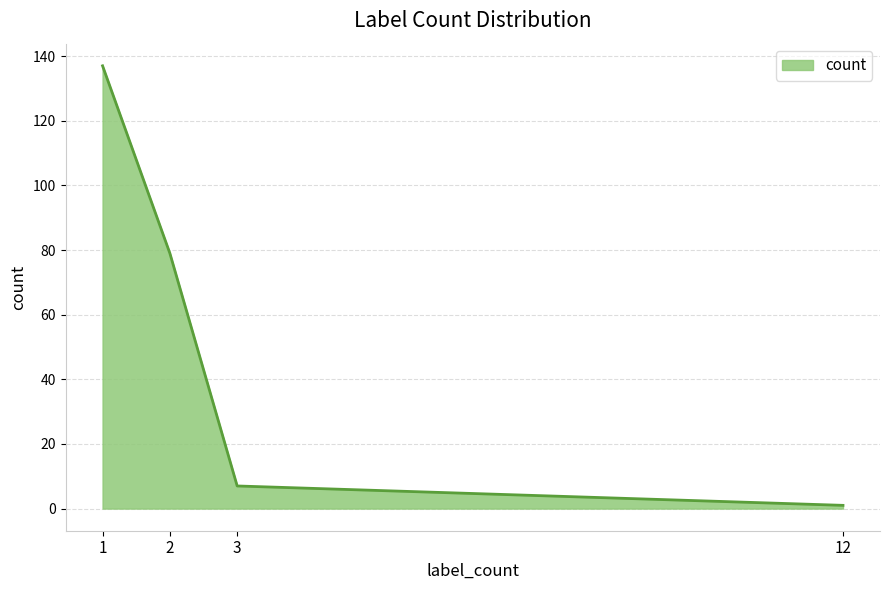

List the labels in order of value, smallest first.

12, 3, 2, 1